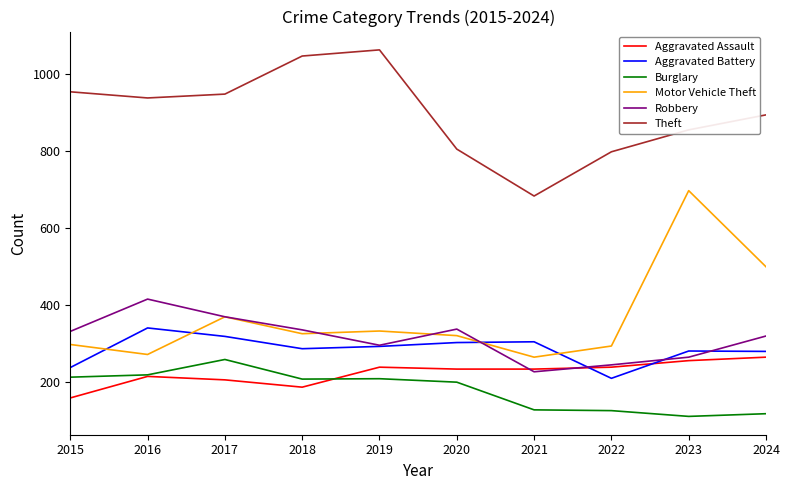

What is the lowest value of the Motor Vehicle Theft series?

264